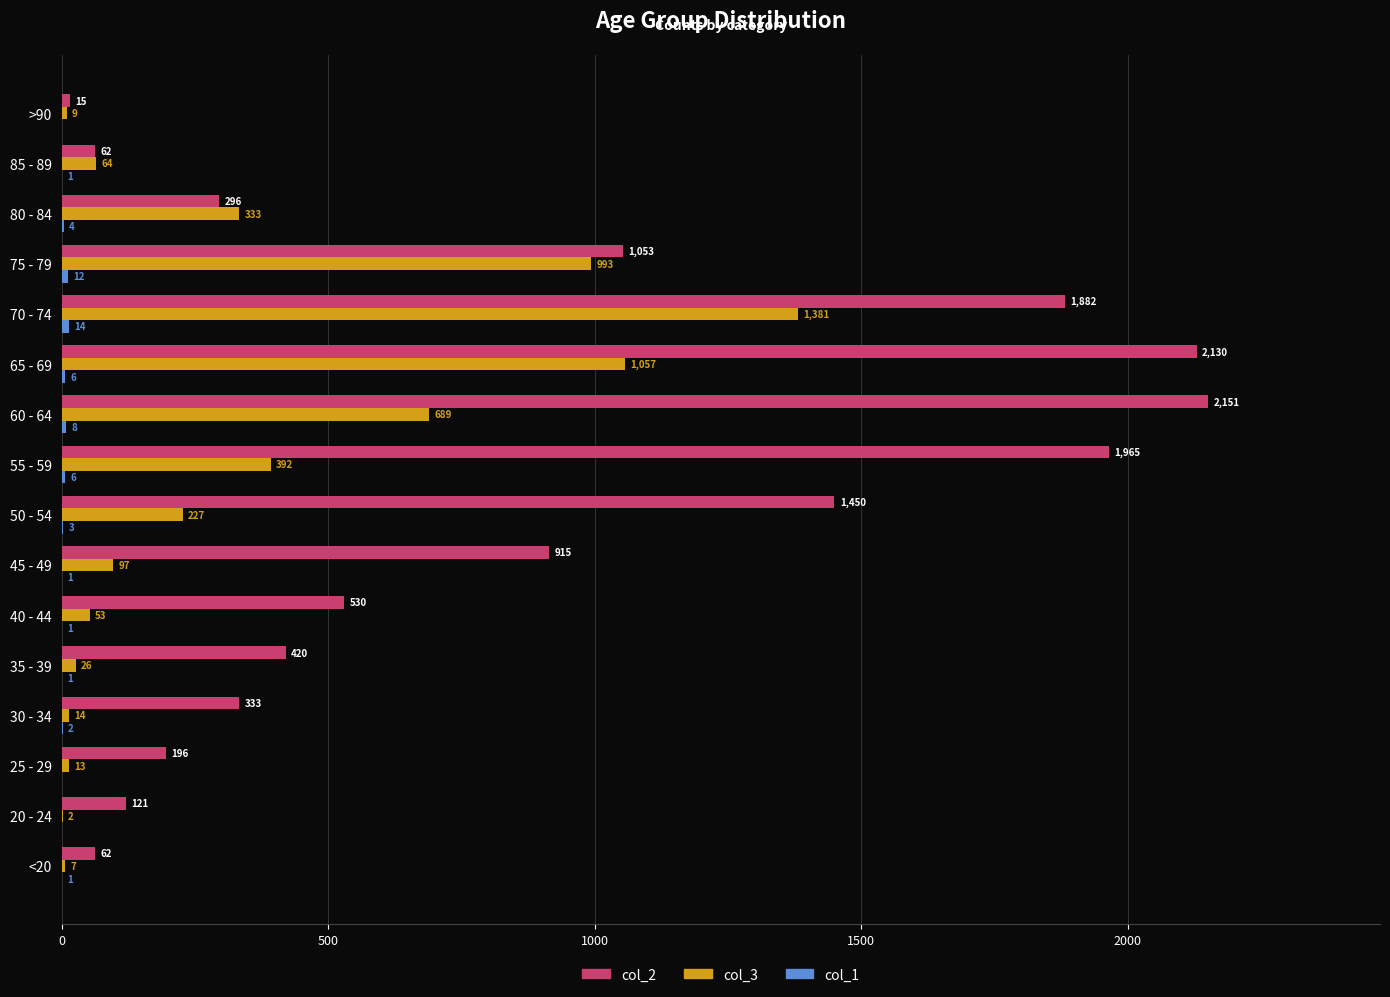

At which label is col_3 closest to 691?

60 - 64